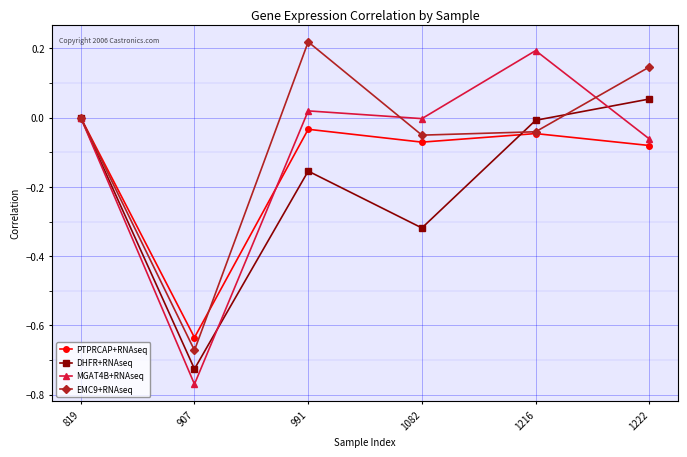

Rank the series by their average value, from lowest to highest.

DHFR+RNAseq, PTPRCAP+RNAseq, MGAT4B+RNAseq, EMC9+RNAseq